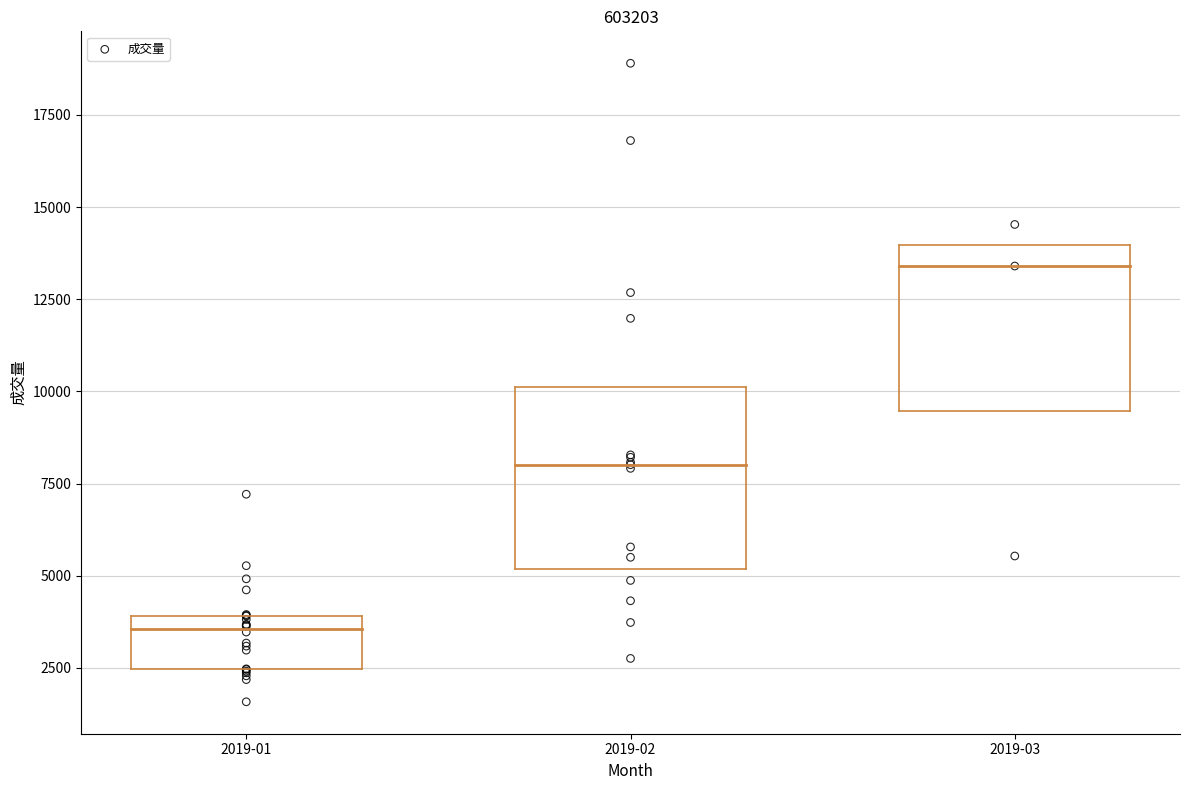

What Y value in the scatter plot is closest to 10240?

11981